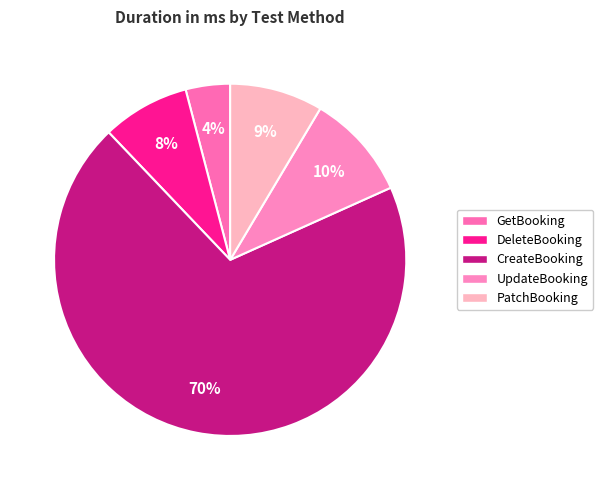

What percentage is the PatchBooking slice, to the nearest percent?

9%